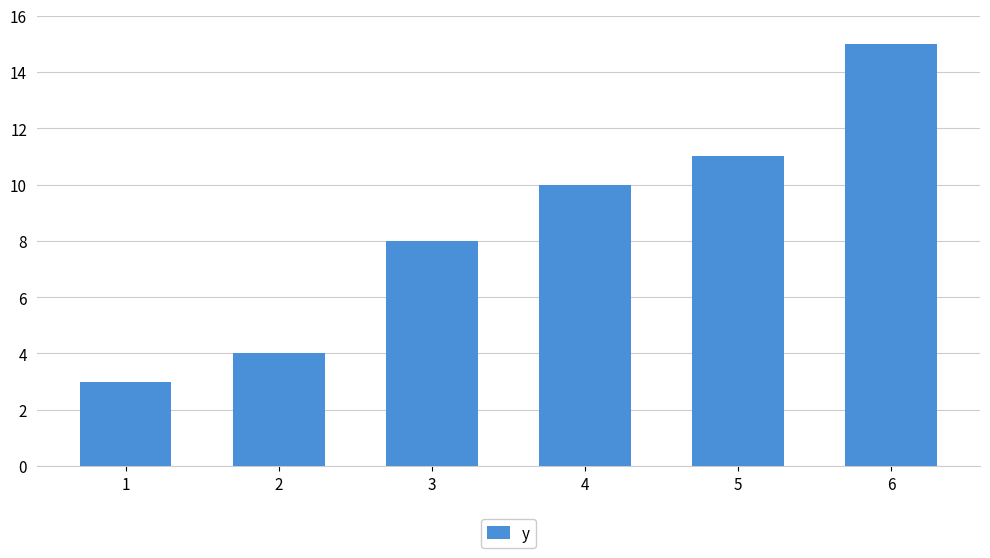

List the labels in order of value, smallest first.

1, 2, 3, 4, 5, 6